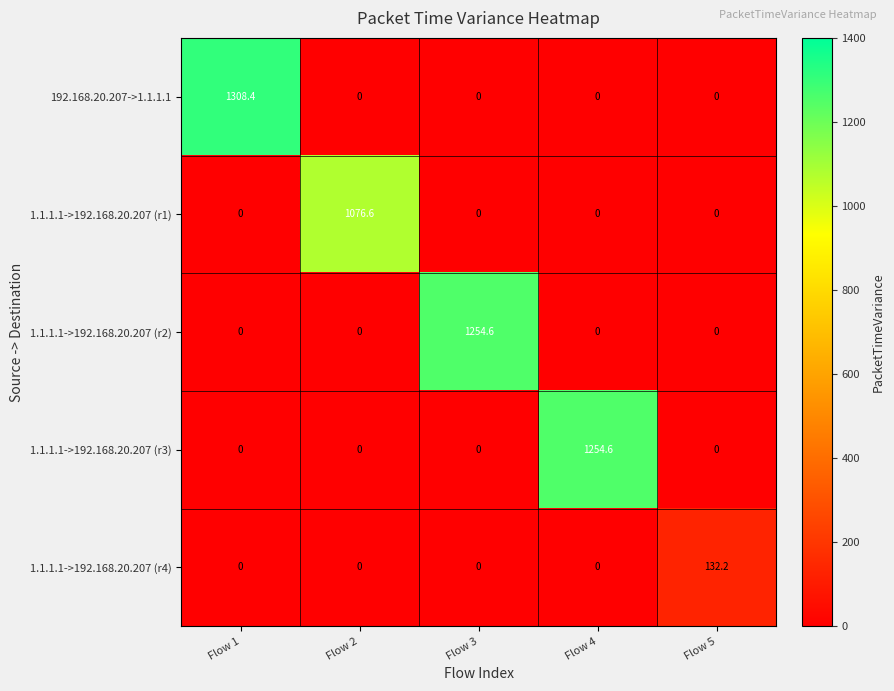

What is the sum of the 1.1.1.1->192.168.20.207 (r1) values at Flow 2 and Flow 3?

1076.6